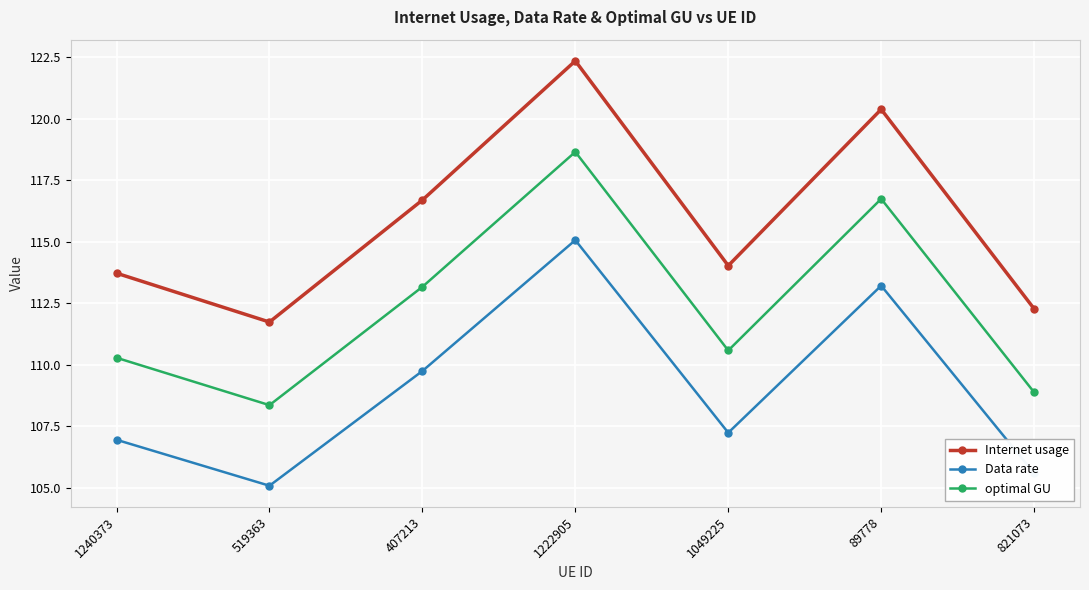

True or false: Data rate has a value of 202.1 at 1222905.

False